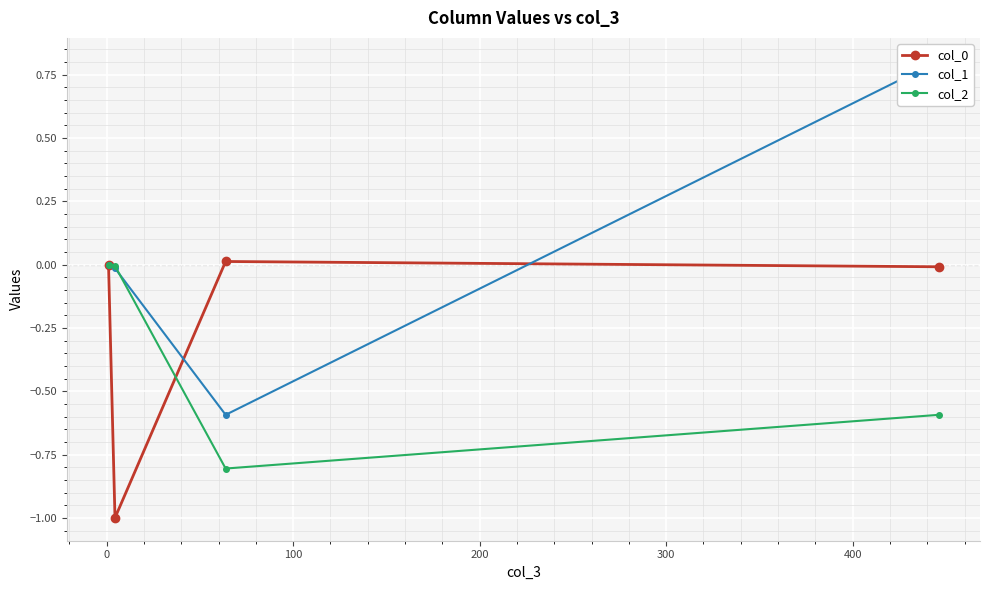

How many data points in col_1 are less than 0?

2